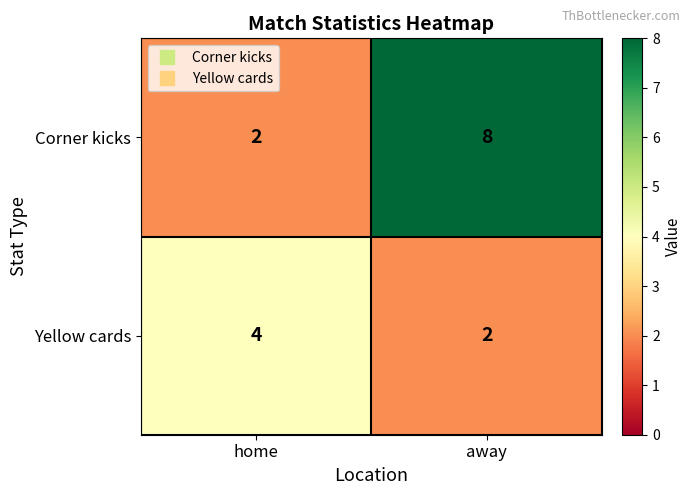

Is it true that Yellow cards equals 7 at home?

False